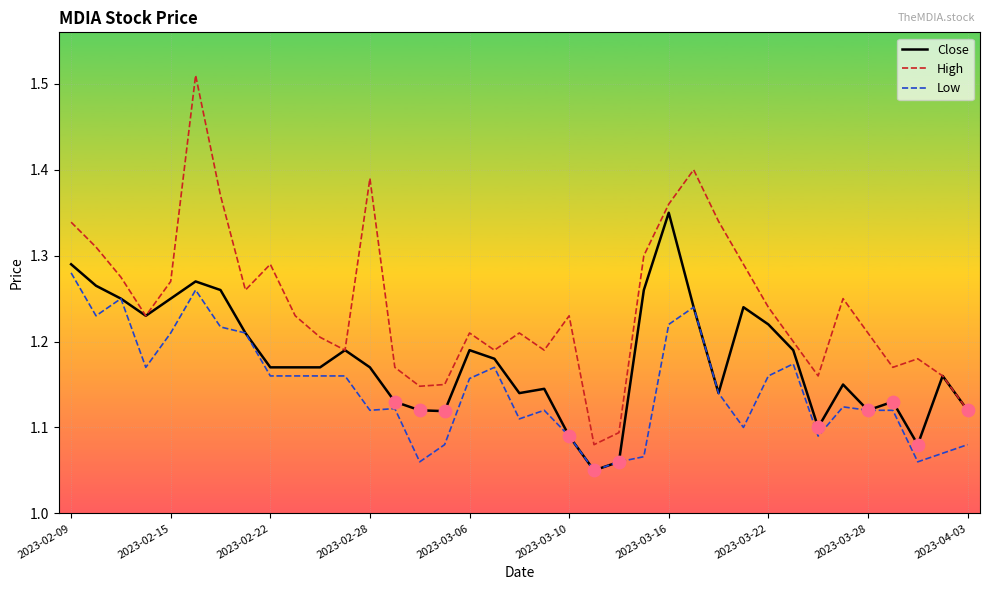

Which series has the widest spread of values?

High